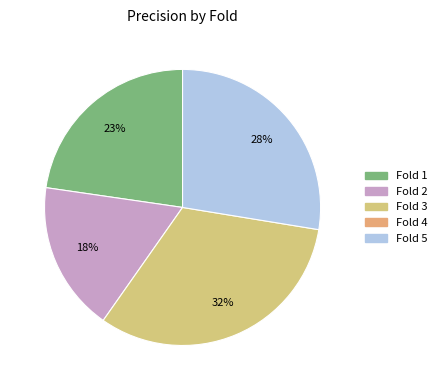

Is there a majority slice in this chart?

No